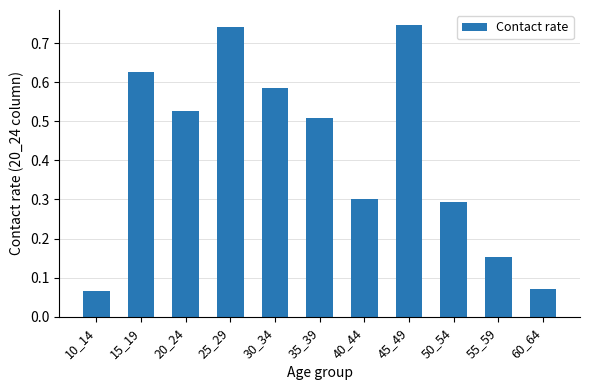

True or false: the data shows 0.3 at 40_44.

True